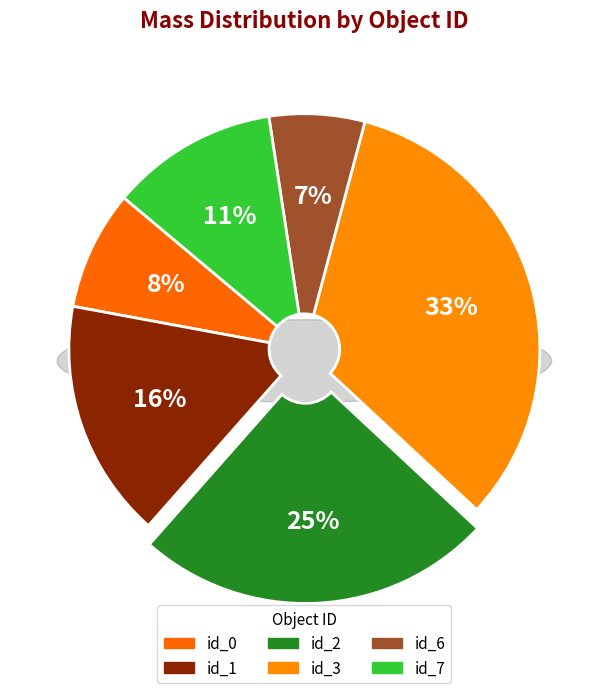

Rank the categories by value from lowest to highest.

id_6, id_0, id_7, id_1, id_2, id_3